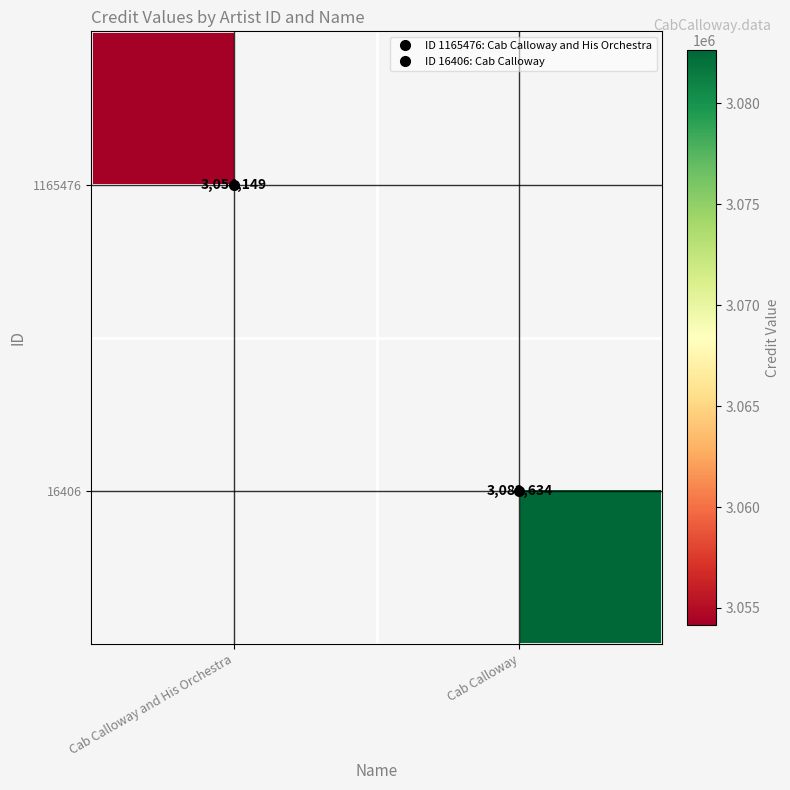

How many data points does each series have?

2